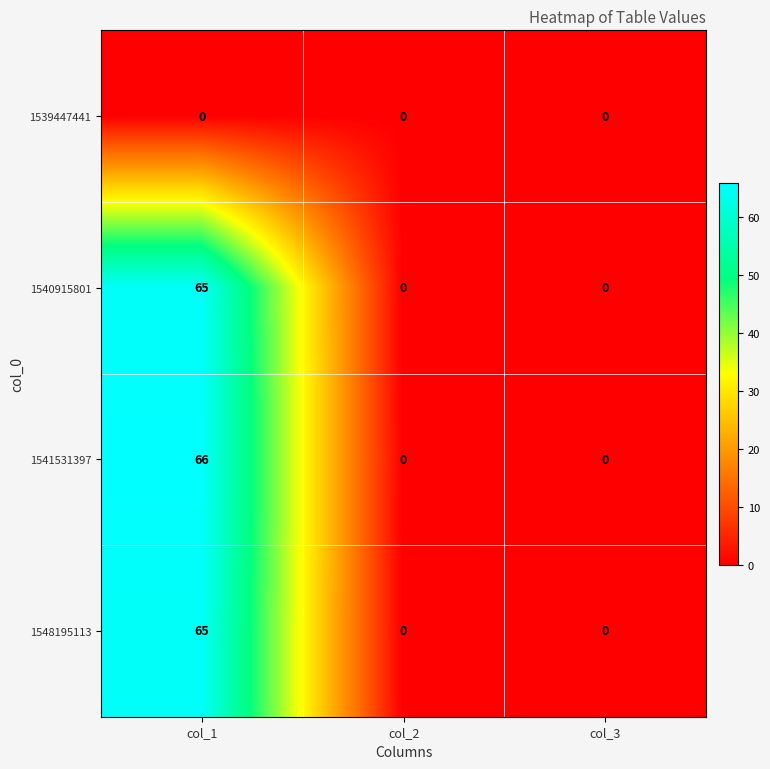

Which series has the largest range (max minus min)?

1541531397